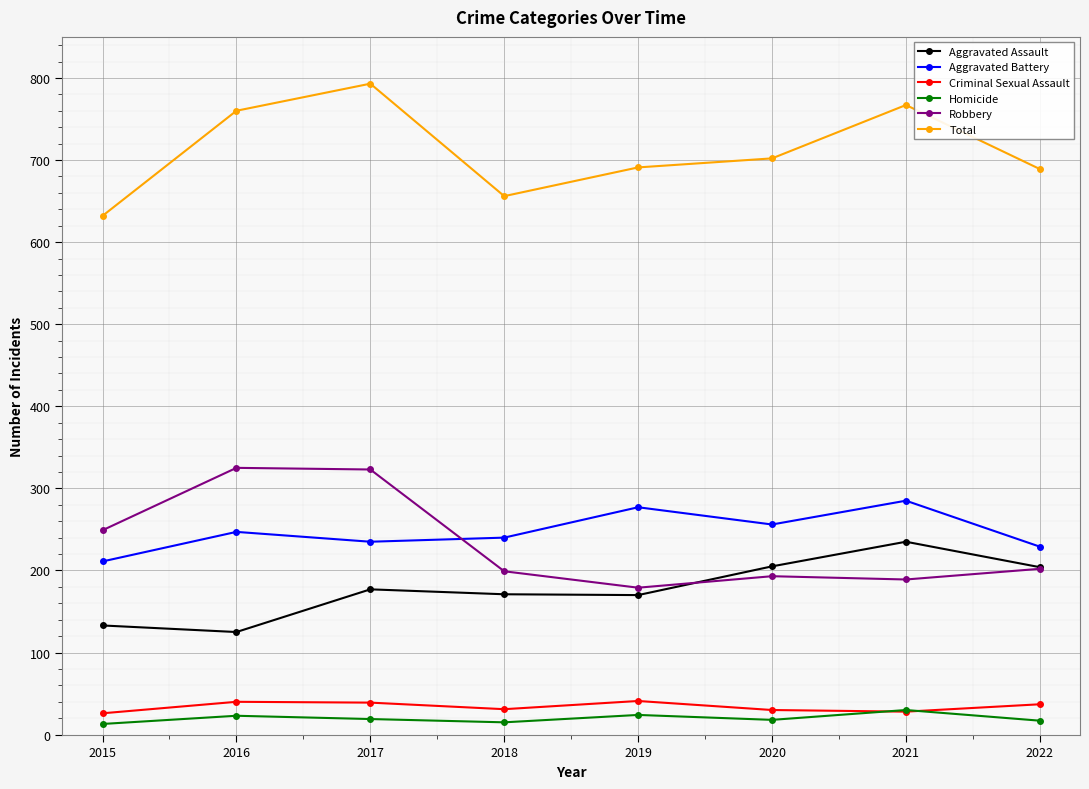

At which label does Homicide first exceed 19?

2016